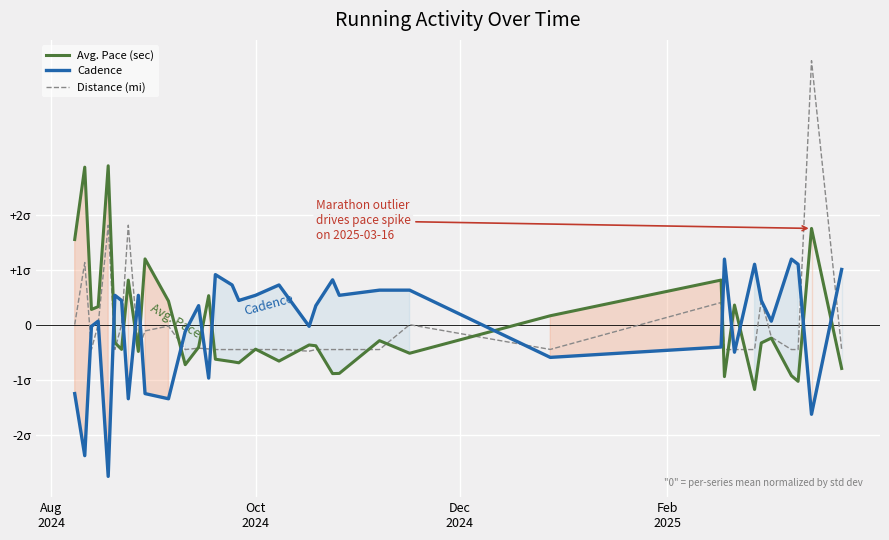

True or false: Avg. Pace (sec) has more than 2 interior local peaks.

True